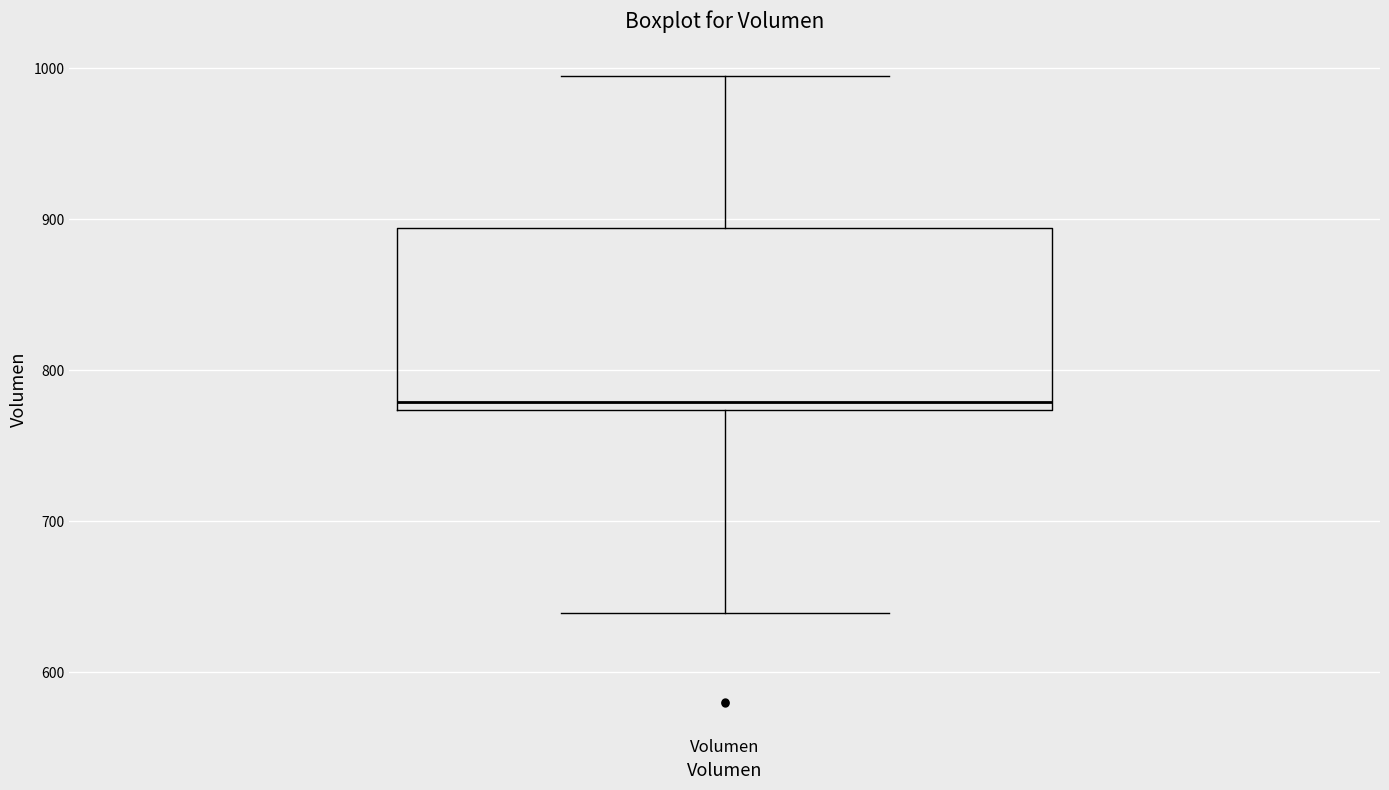

Where is the upper edge of the box for Volumen on the y-axis? The values are not printed on the chart, so give them approximately, as read against the axis.

890